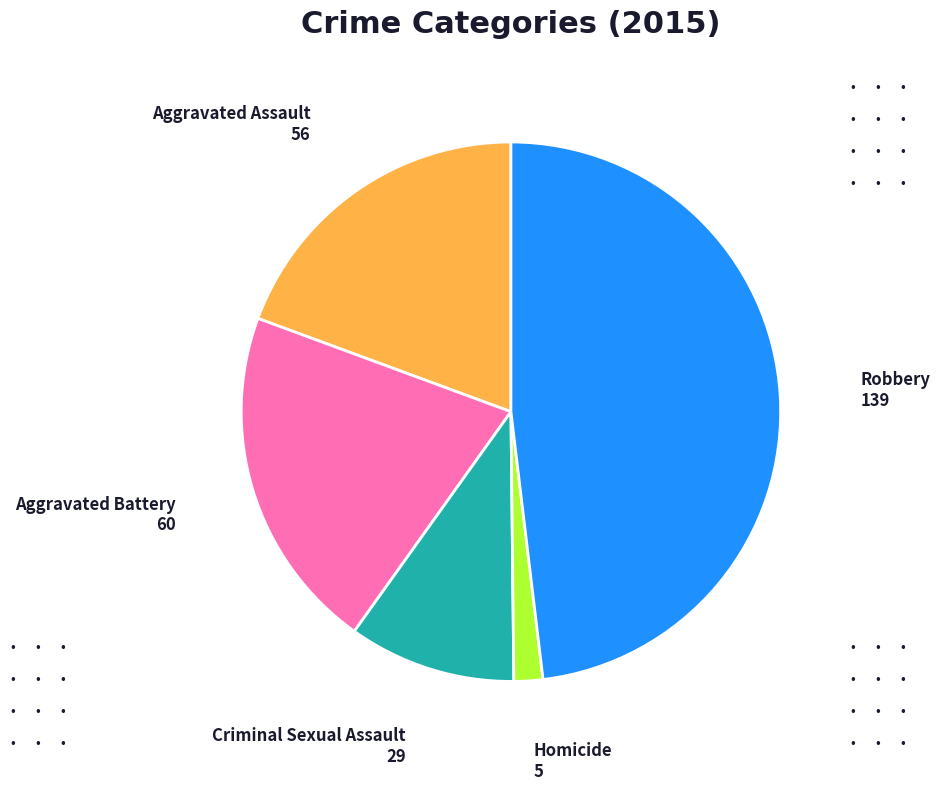

Does any single category account for the majority?

No